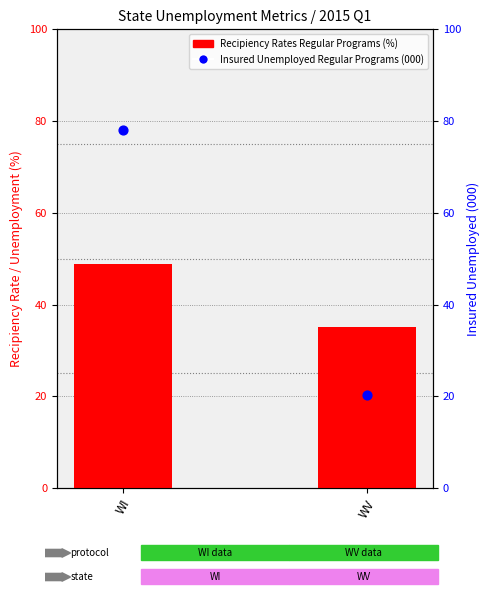

Which series has the largest total across all categories?

Insured Unemployed Regular Programs (000)